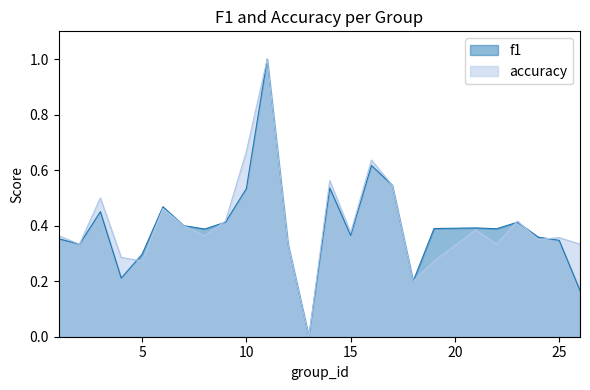

What is the maximum value shown in the chart?

1.0